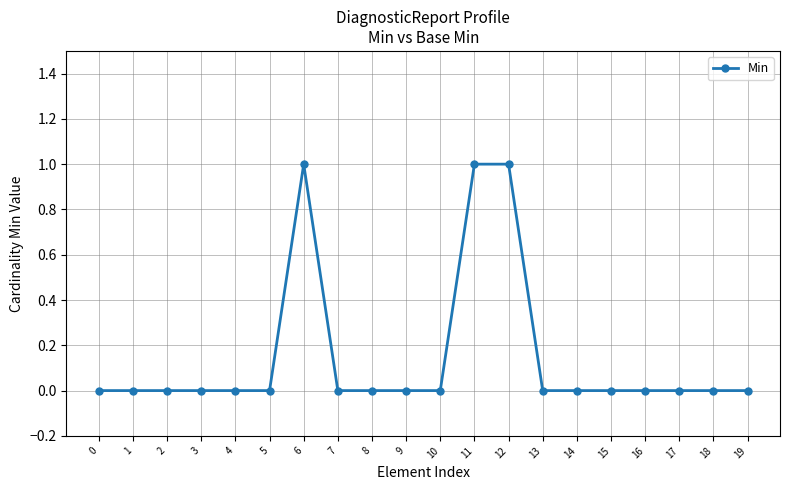

The value at 0 is 0. True or false?

True